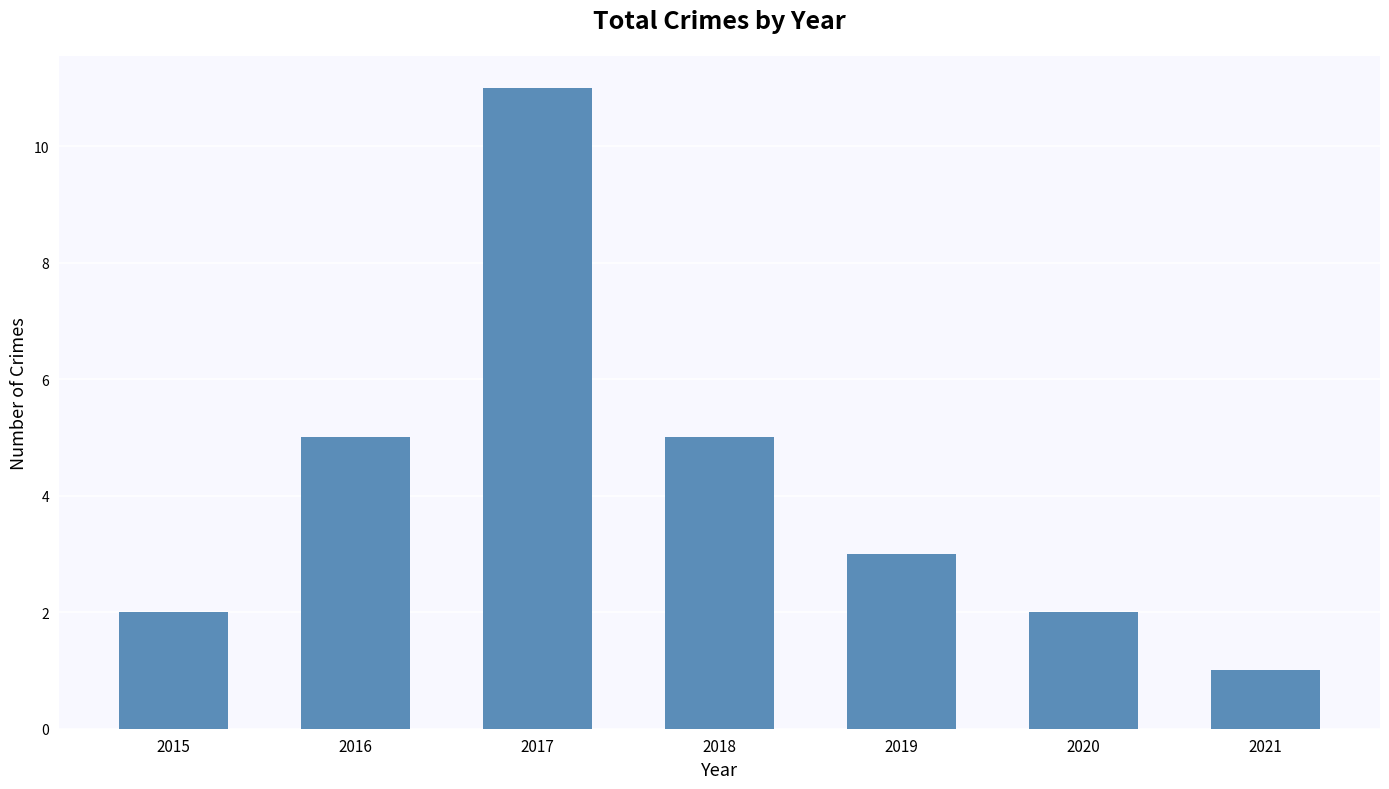

What is the difference between the maximum and second lowest values?

9